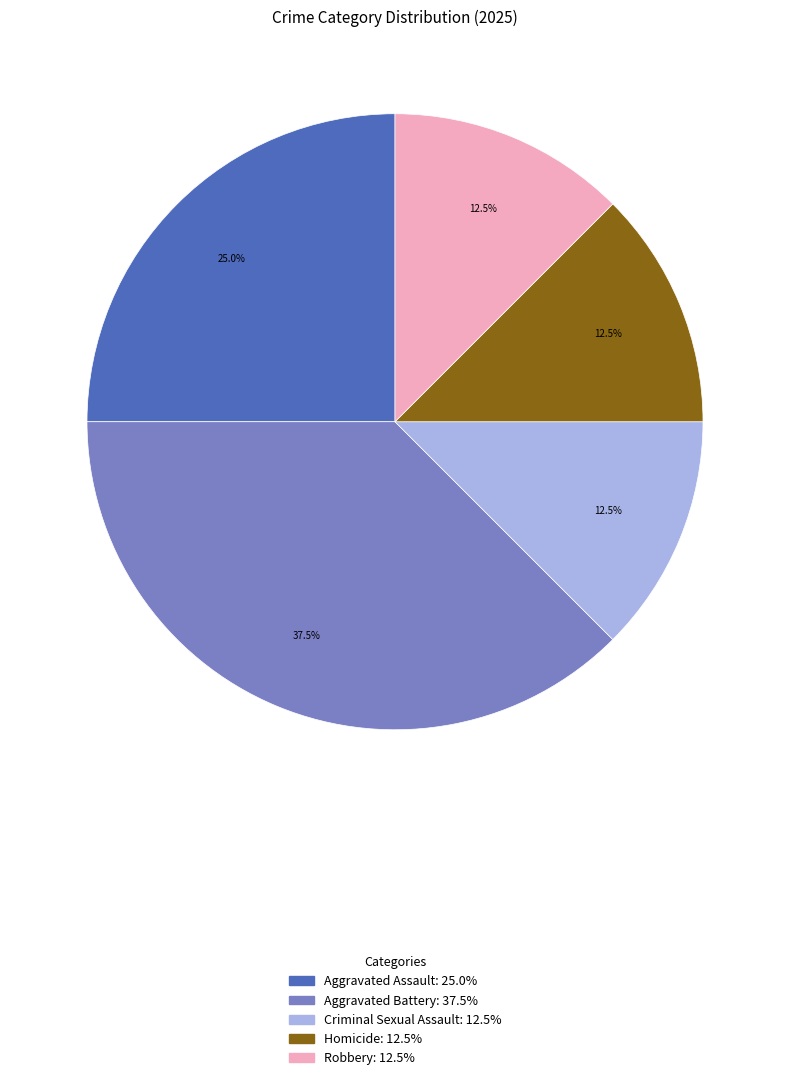

Count the number of slices in the pie.

5